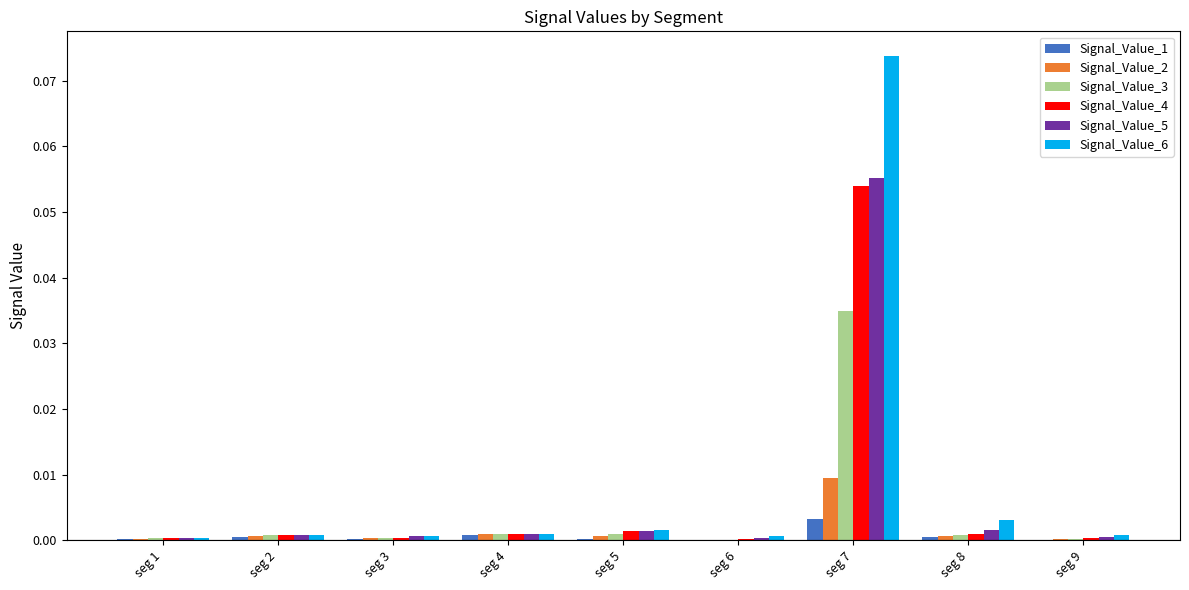

The value of Signal_Value_4 at seg 6 is 0.0. True or false?

True